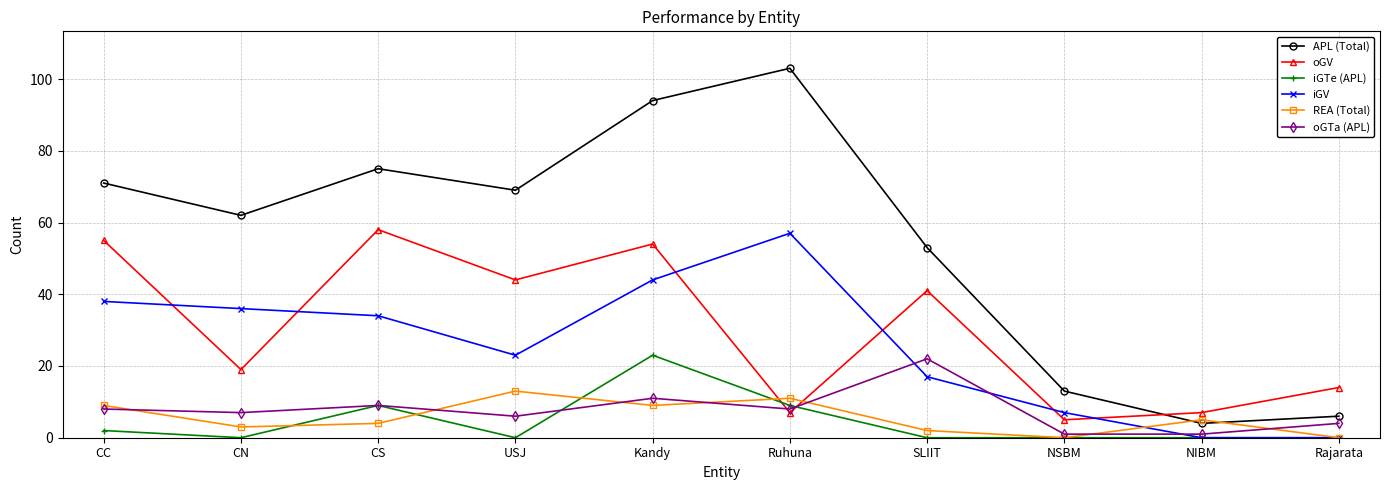

True or false: APL (Total) has a value of 22 at Kandy.

False